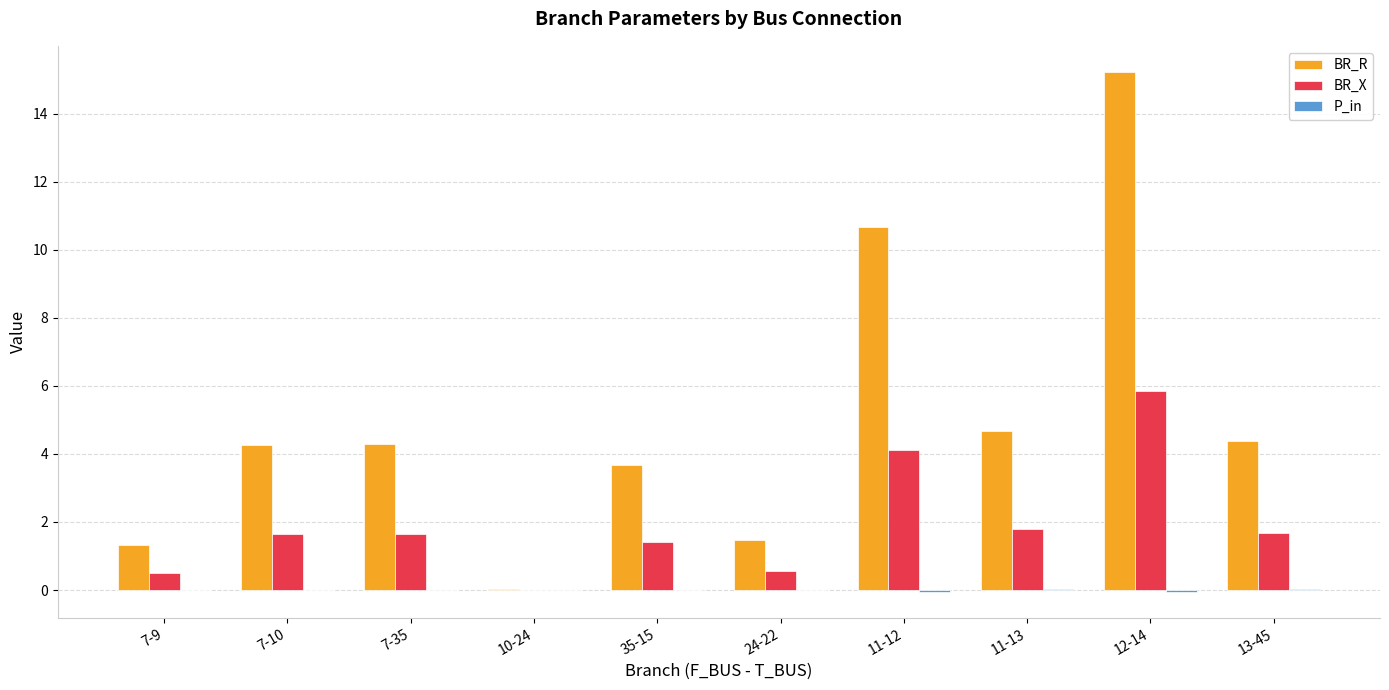

Are the bars grouped side by side (vs. stacked)?

Yes